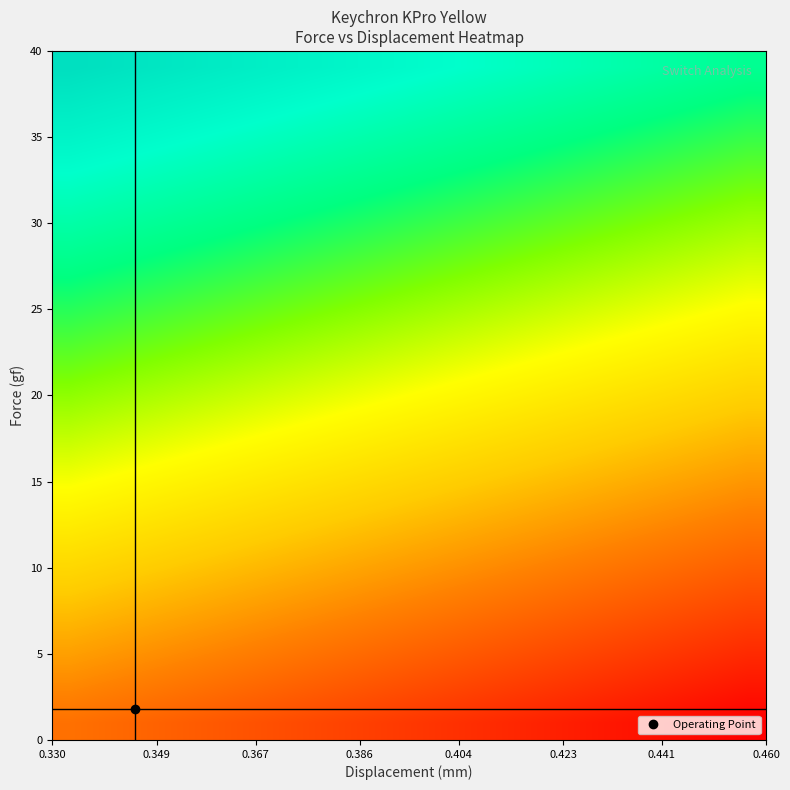

At how many categories does at least one series exceed 0?

18